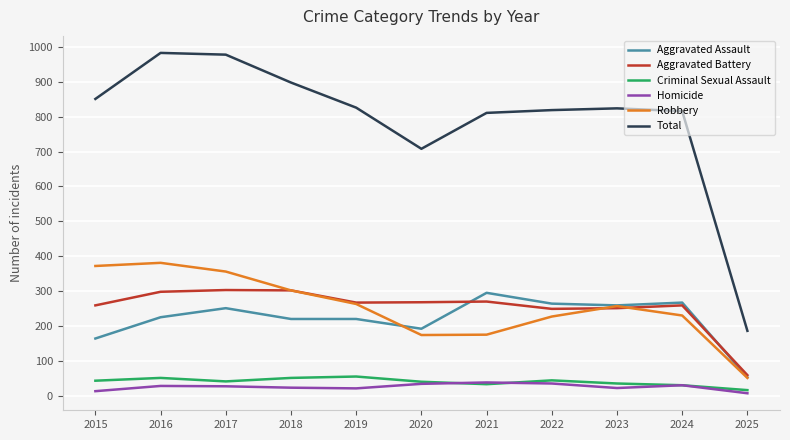

The value of Robbery at 2019 is 432. True or false?

False